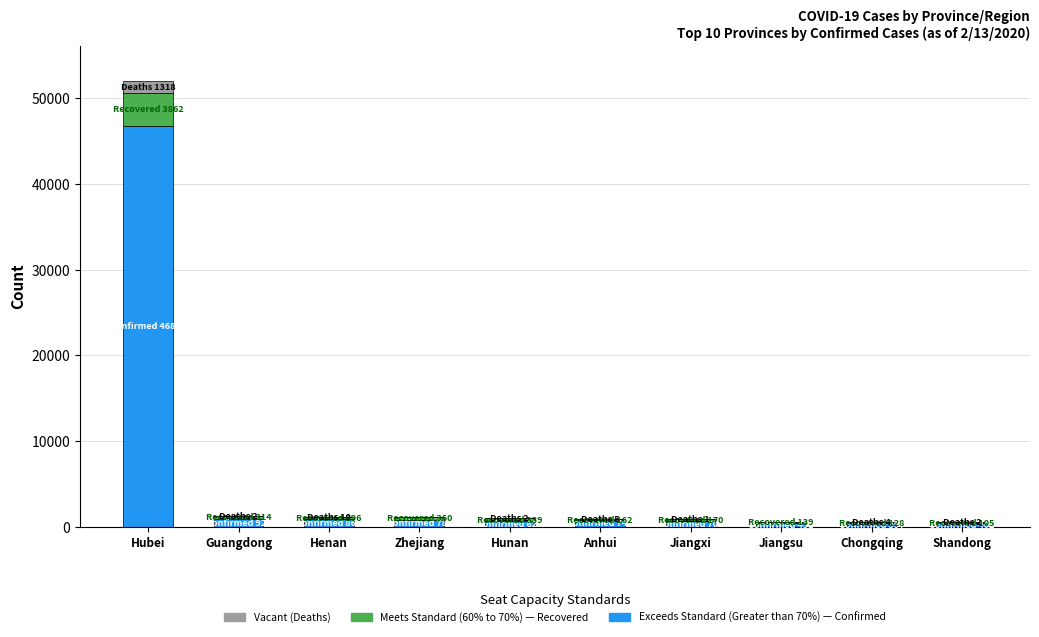

Count the number of data series in this chart.

3